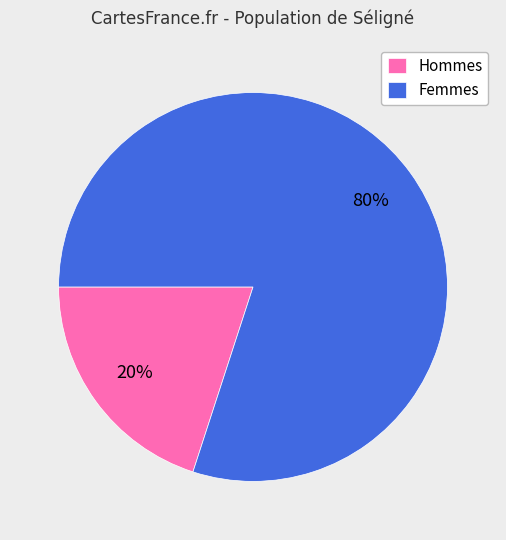

Is there any slice that represents more than half of the pie?

Yes